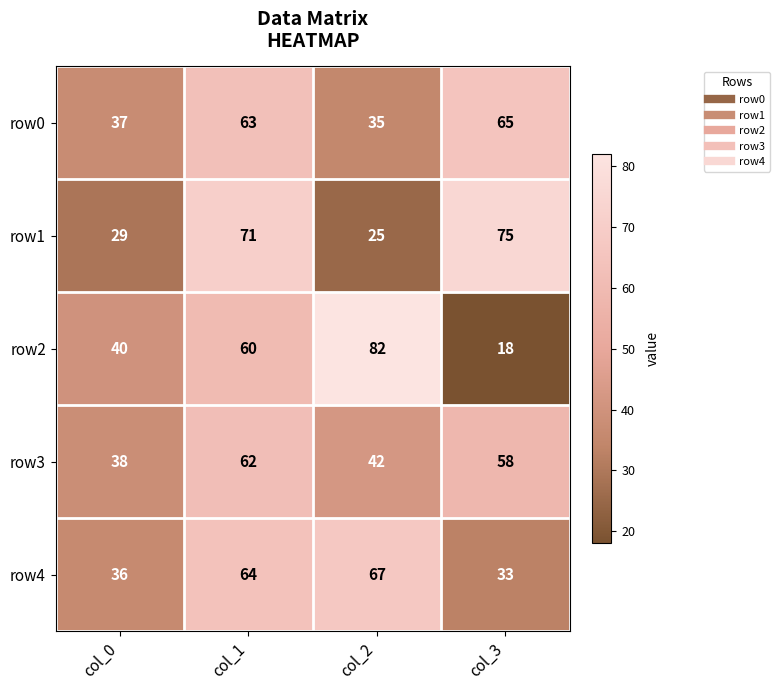

What is the total value across all series at col_0?

180